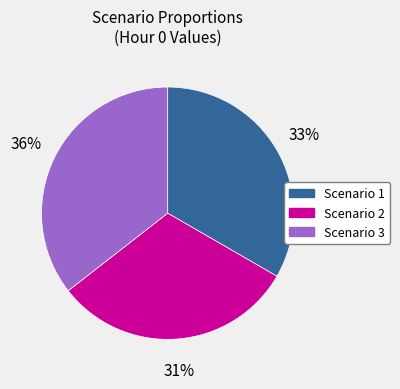

Combined, do Scenario 1 and Scenario 3 account for over 50%?

Yes